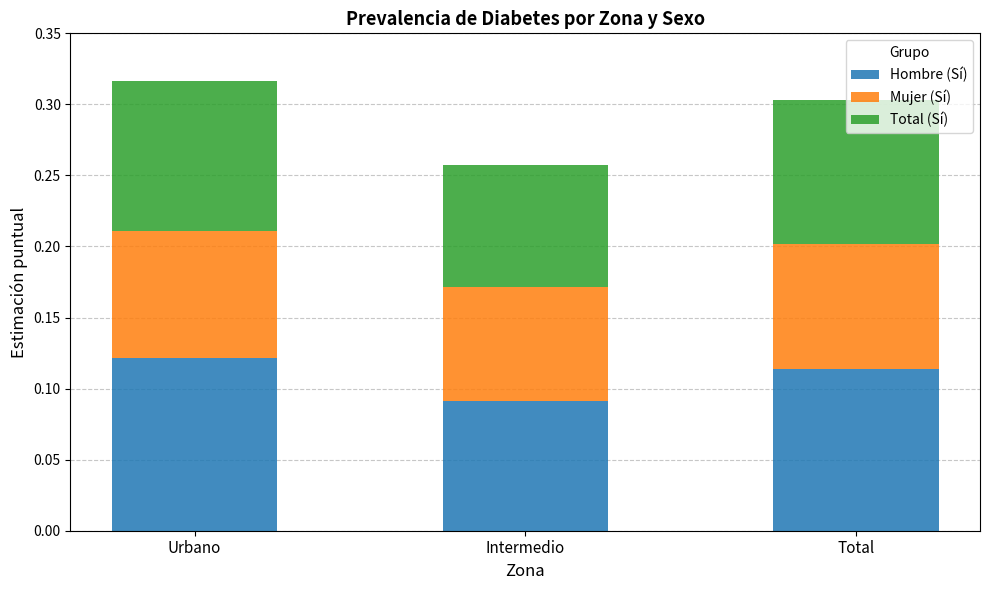

The Hombre (Sí) series shows 0.1 at Total. True or false?

True